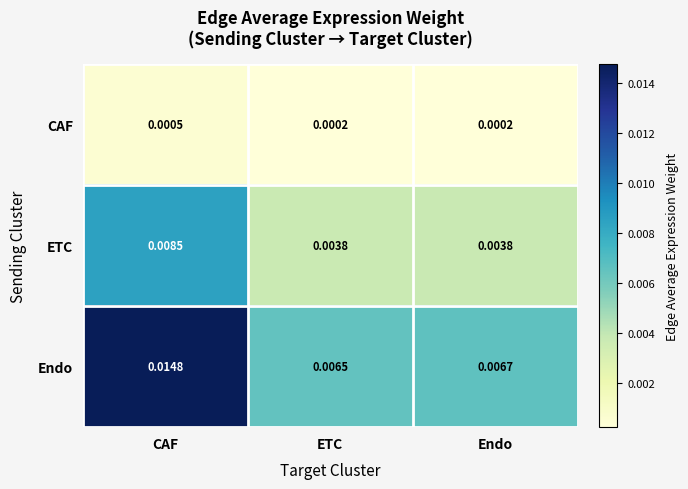

At which category is the sum across all series the highest?

CAF